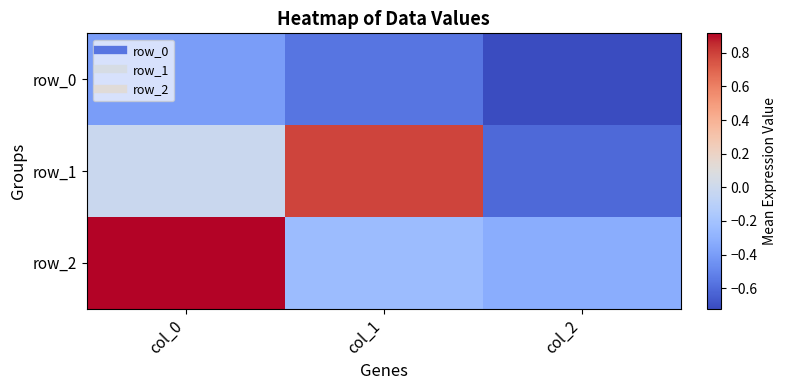

How many distinct data groups are displayed?

3